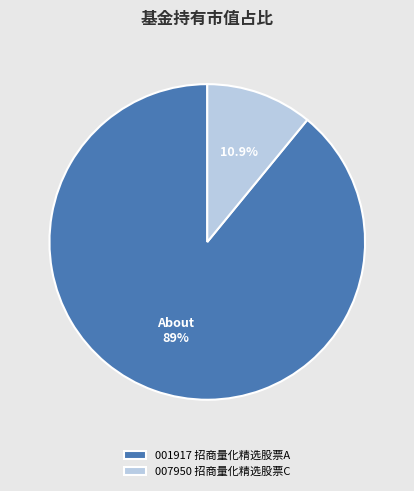

How many slices are in this pie chart?

2